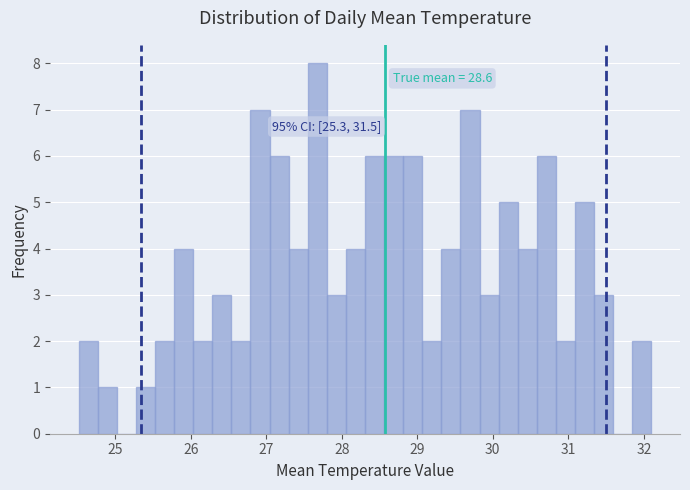

Around what value on the x-axis is the tallest bar? Give the approximate position of its centre, as read against the axis.

27.7